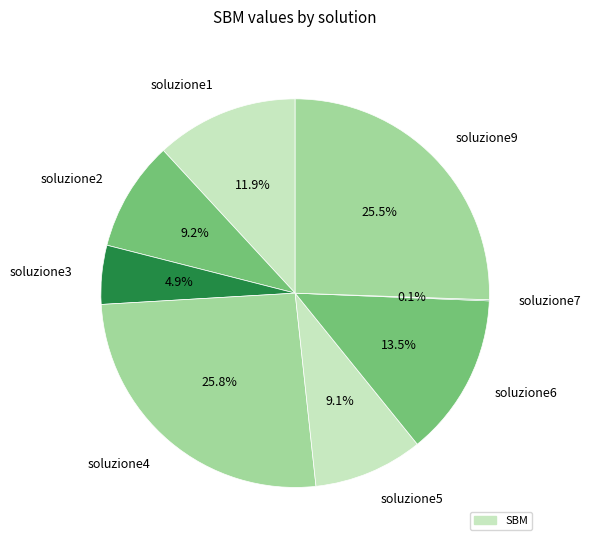

Combined, what portion of the pie is soluzione5 and soluzione4?

34.9%